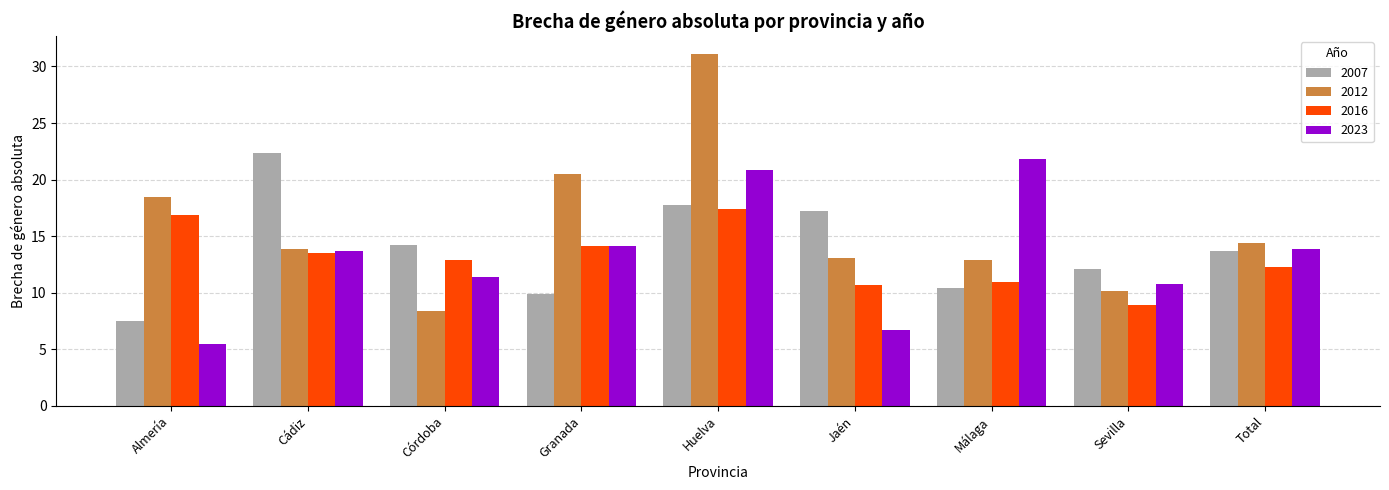

Does the chart contain stacked bars?

No